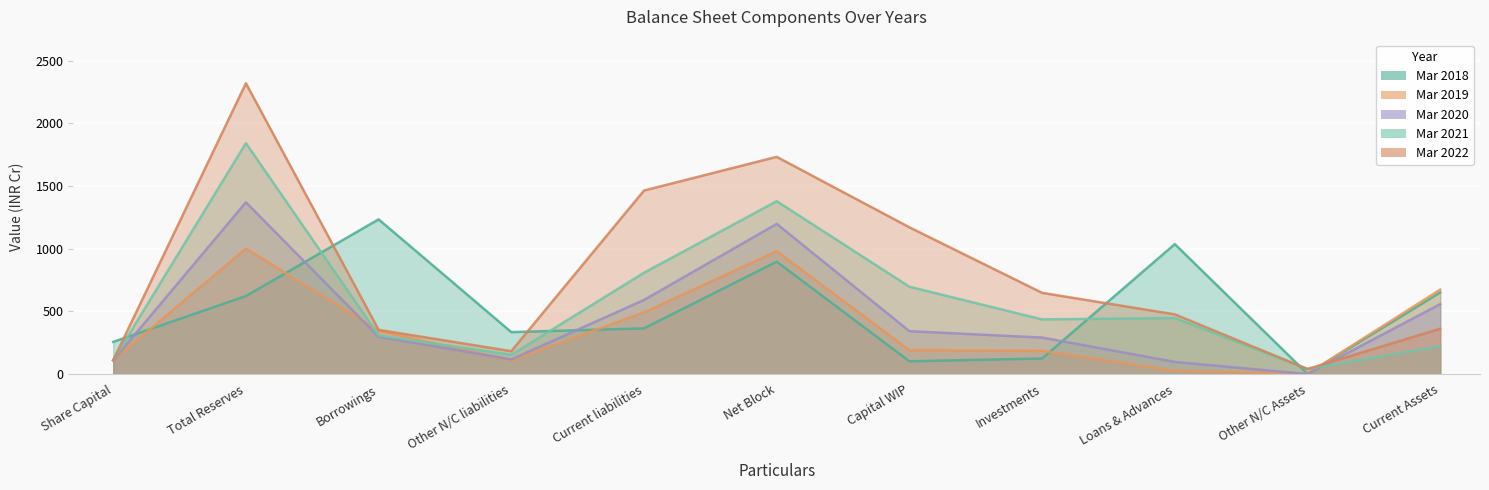

At which label does Mar 2019 first exceed 190?

Total Reserves